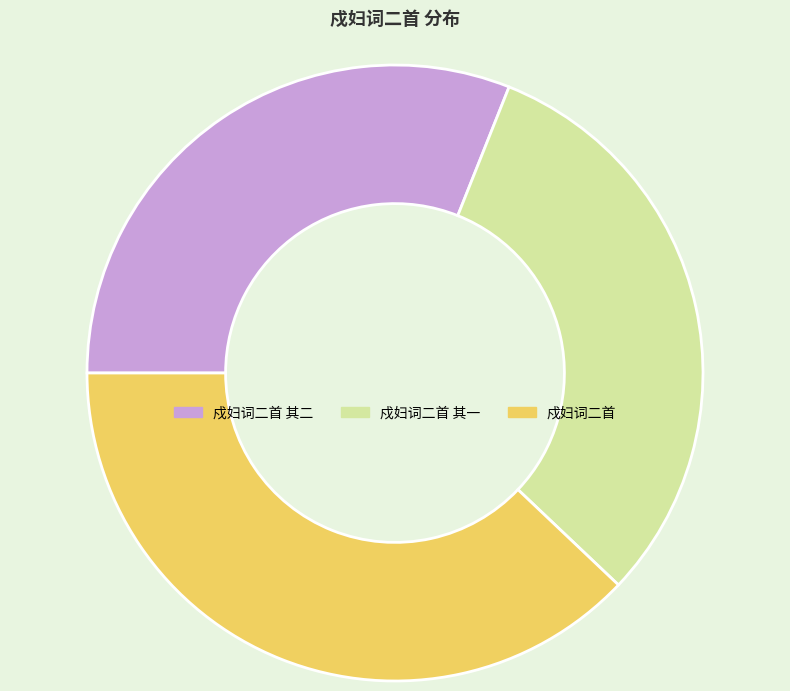

Count the number of slices in the pie.

3